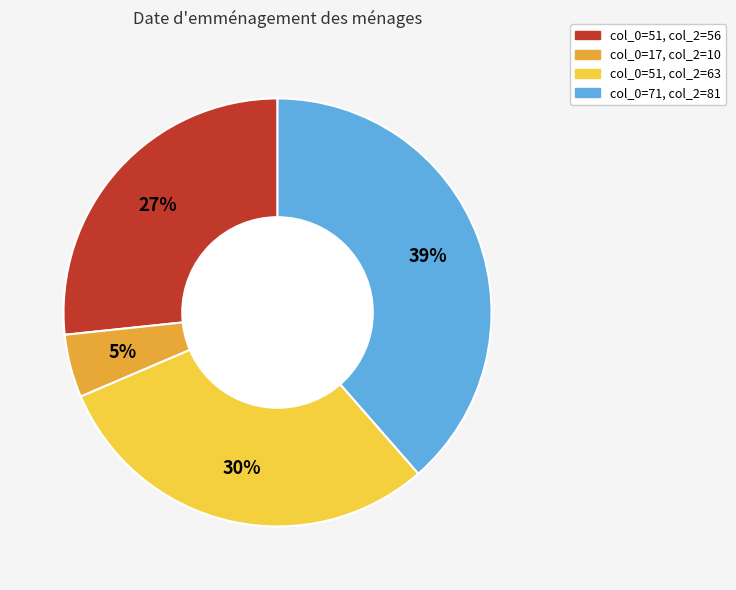

To the nearest percent, what is the difference between the largest and smallest slice percentages?

34%